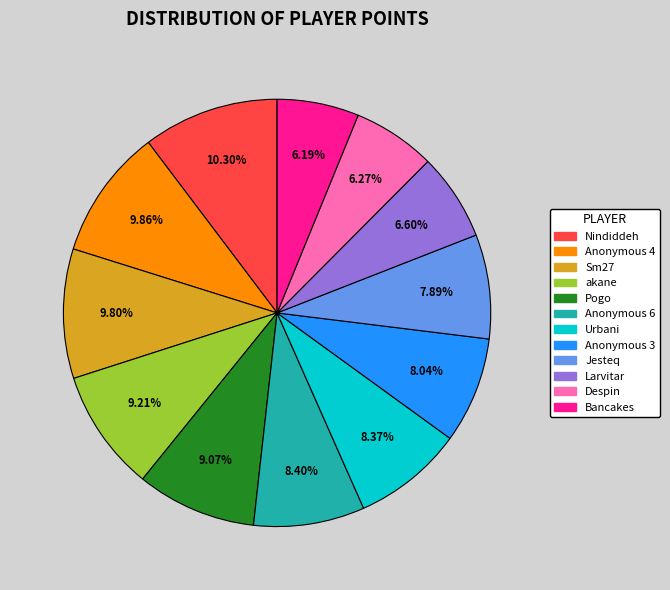

Count the number of slices in the pie.

12